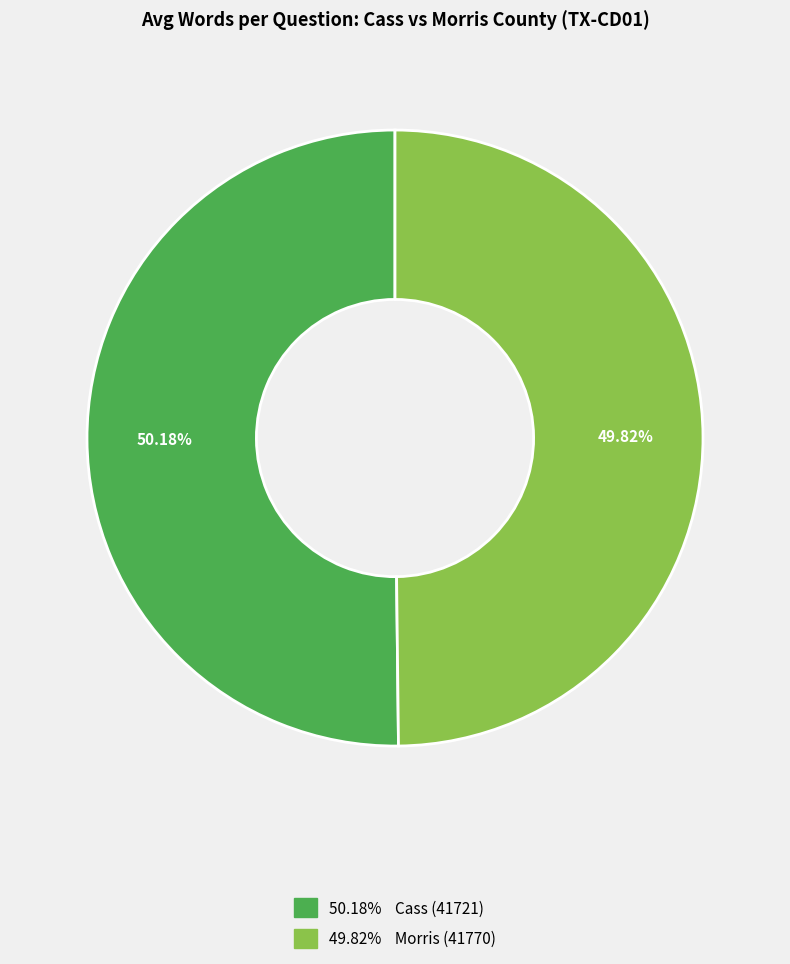

How many segments does this pie chart have?

2